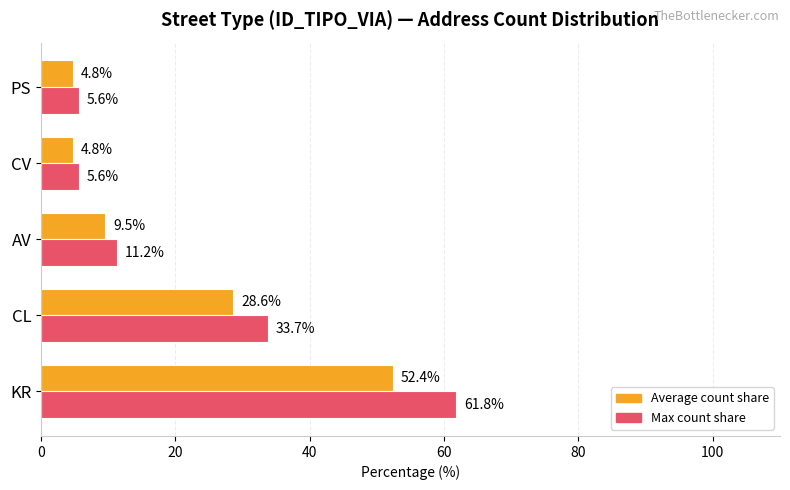

What is the spread (max minus min) of values at AV?

1.7